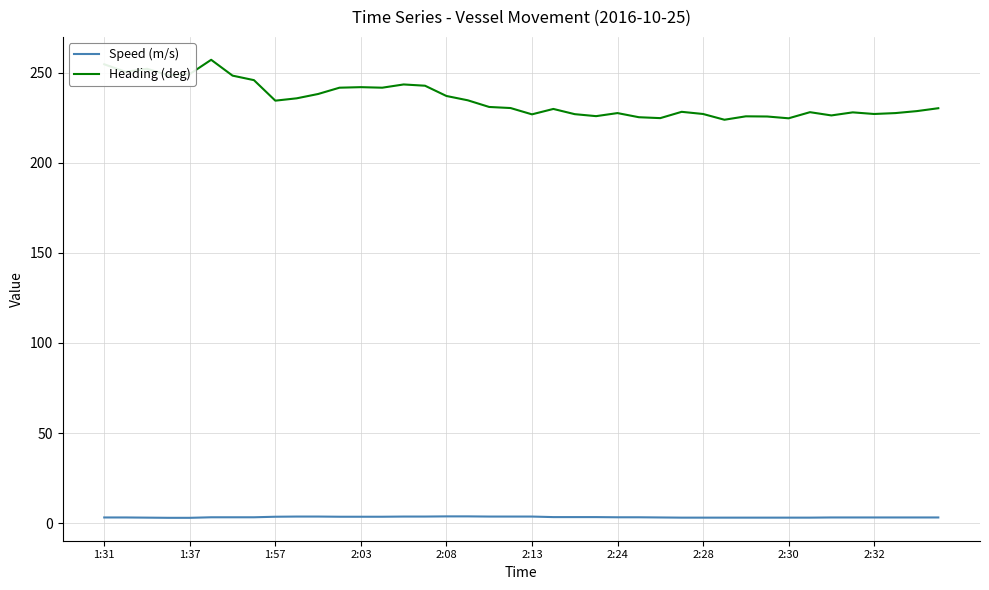

List the series in order of their peak value, highest first.

Heading (deg), Speed (m/s)